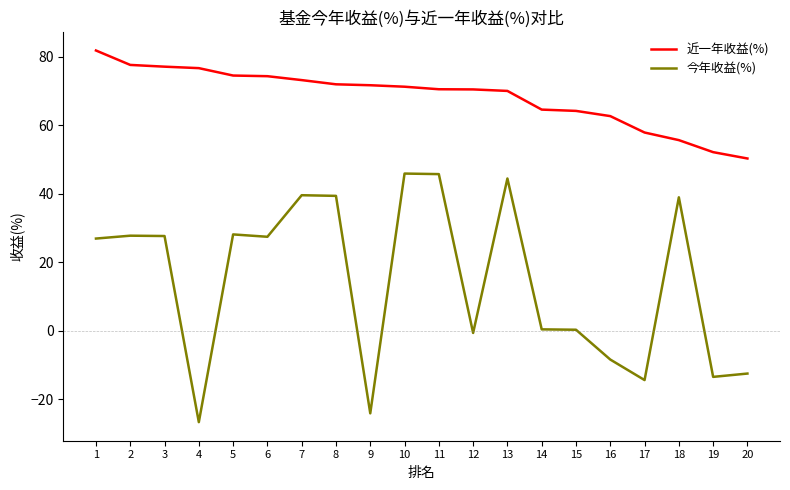

List the series in order of their peak value, lowest first.

今年收益(%), 近一年收益(%)